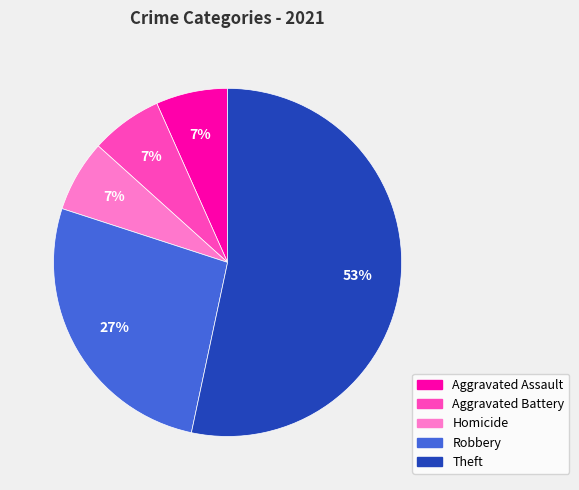

What percentage is the Aggravated Assault slice, to the nearest percent?

7%